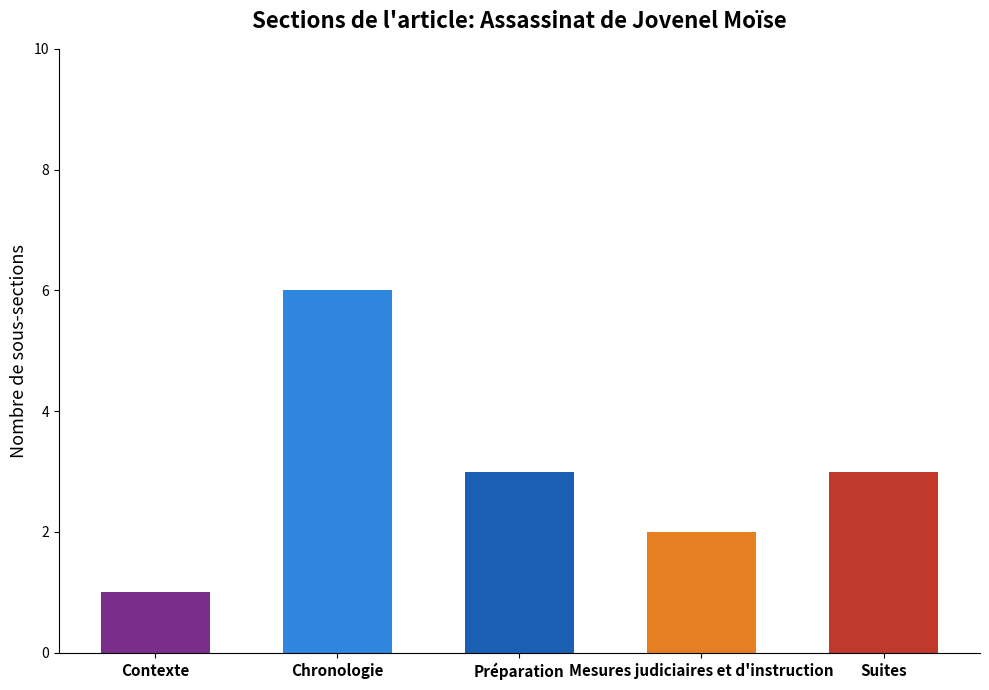

Reading left to right, list all the values displayed in this chart.

1	6	3	2	3